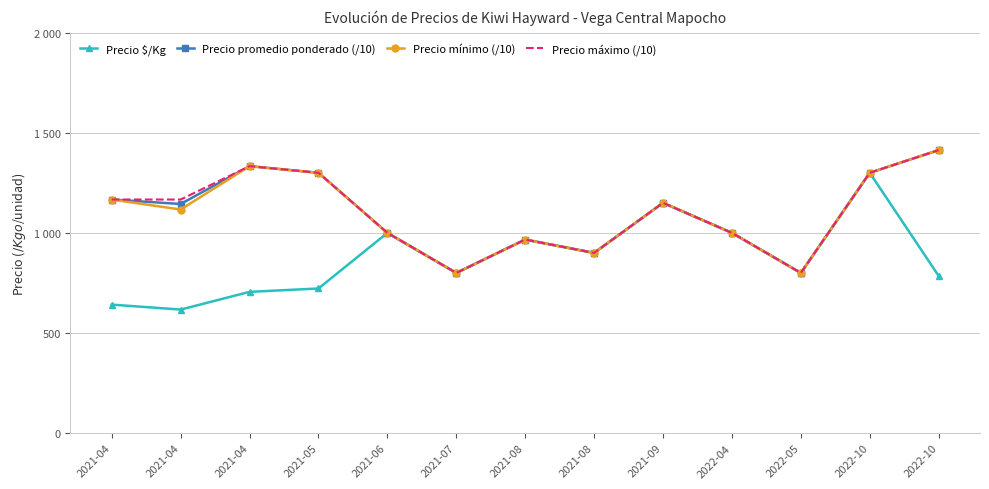

What are all the series names shown in the legend?

Precio $/Kg, Precio promedio ponderado (/10), Precio mínimo (/10), Precio máximo (/10)